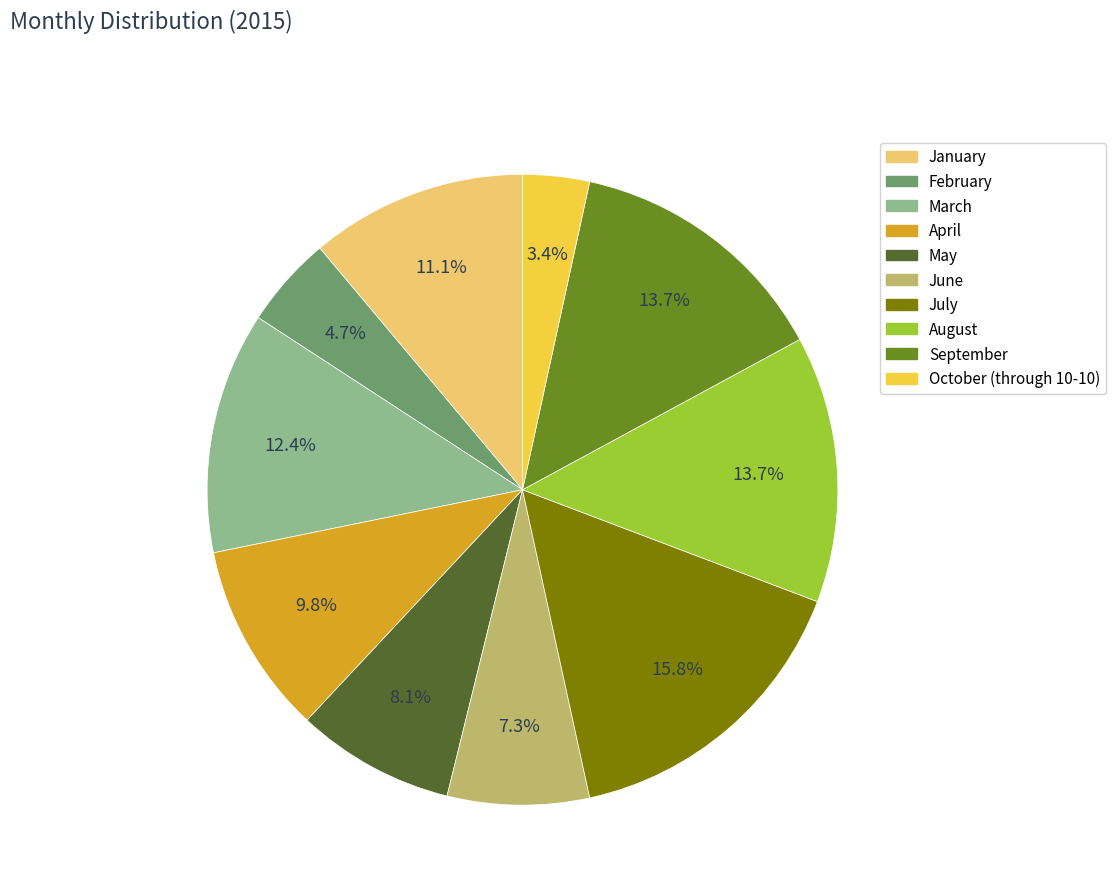

The January slice represents 11% of the pie. True or false?

True